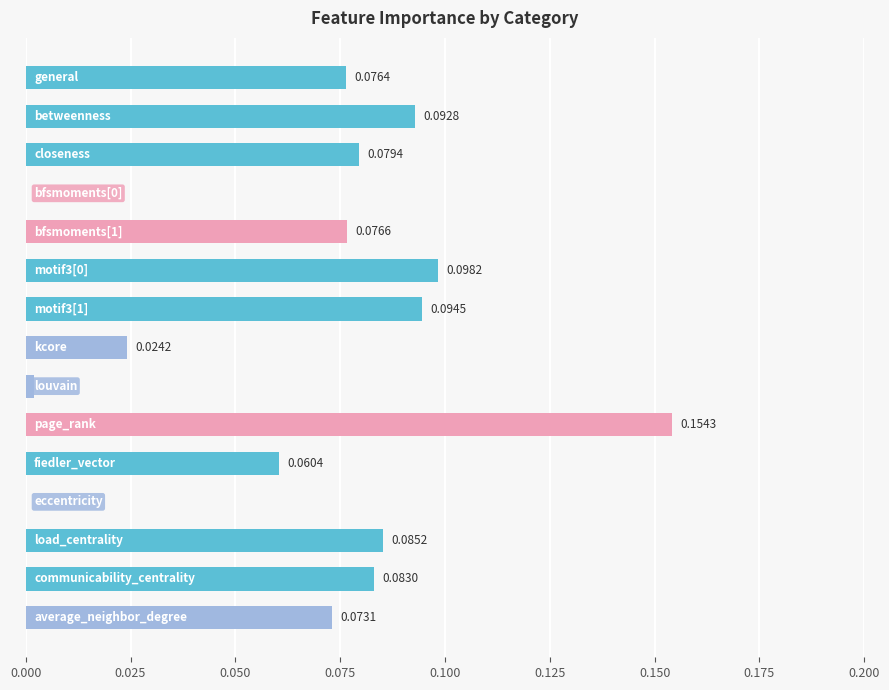

What is the sum of all values?

1.0